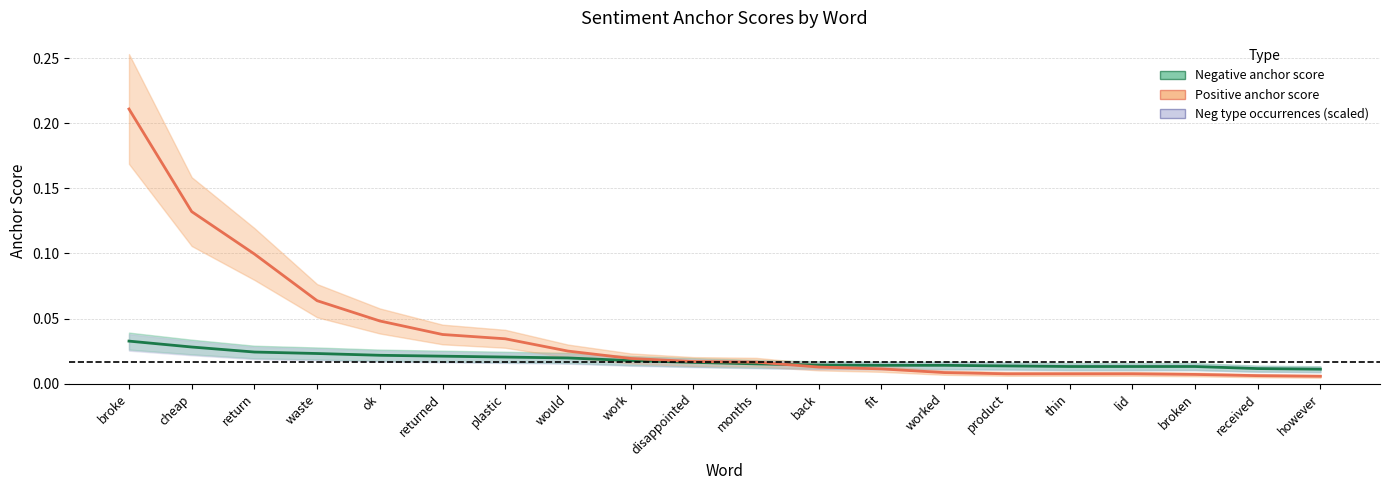

Reading left to right, what are all the values shown in this chart?

Negative anchor score: 0.0	0.0	0.0	0.0	0.0	0.0	0.0	0.0	0.0	0.0	0.0	0.0	0.0	0.0	0.0	0.0	0.0	0.0	0.0	0.0
Positive anchor score: 0.2	0.1	0.1	0.1	0.0	0.0	0.0	0.0	0.0	0.0	0.0	0.0	0.0	0.0	0.0	0.0	0.0	0.0	0.0	0.0